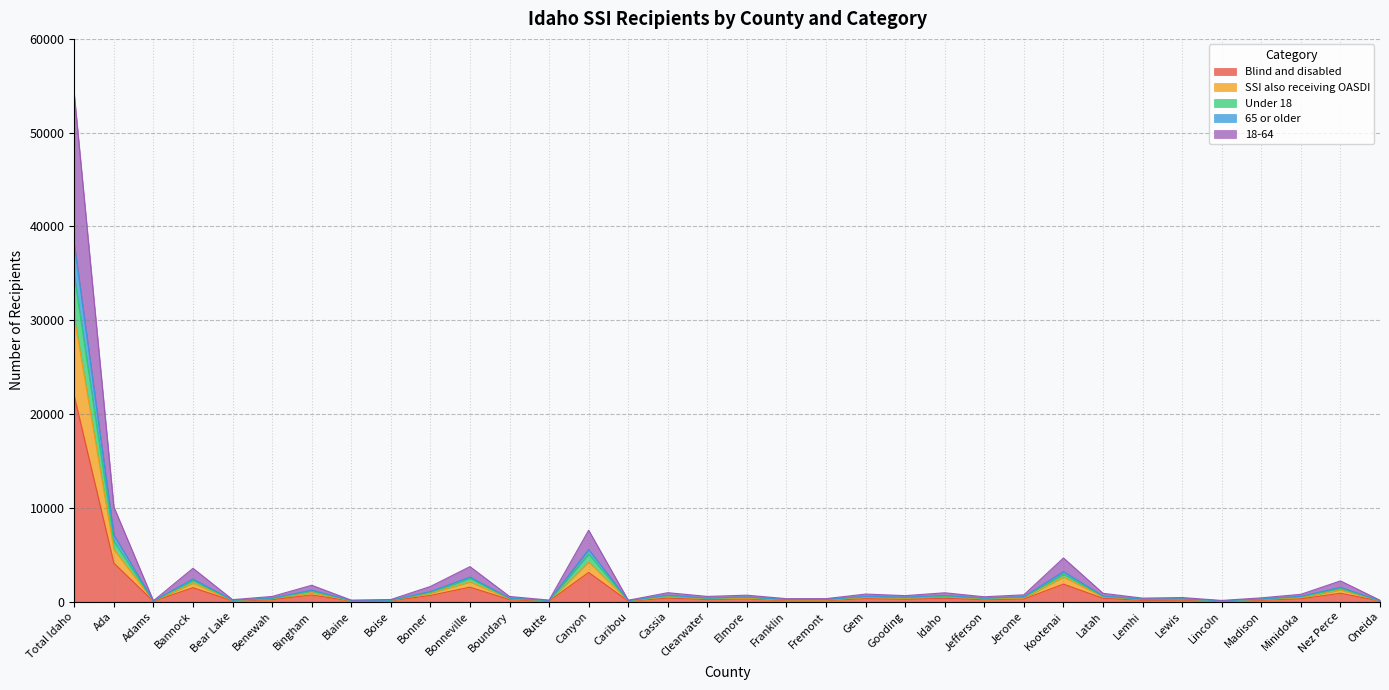

List the labels in order of 65 or older value, smallest first.

Adams, Lincoln, Oneida, Caribou, Butte, Blaine, Bear Lake, Boise, Franklin, Fremont, Lemhi, Madison, Lewis, Jefferson, Boundary, Benewah, Clearwater, Gooding, Elmore, Jerome, Minidoka, Gem, Latah, Idaho, Cassia, Bonner, Bingham, Nez Perce, Bannock, Bonneville, Kootenai, Canyon, Ada, Total Idaho